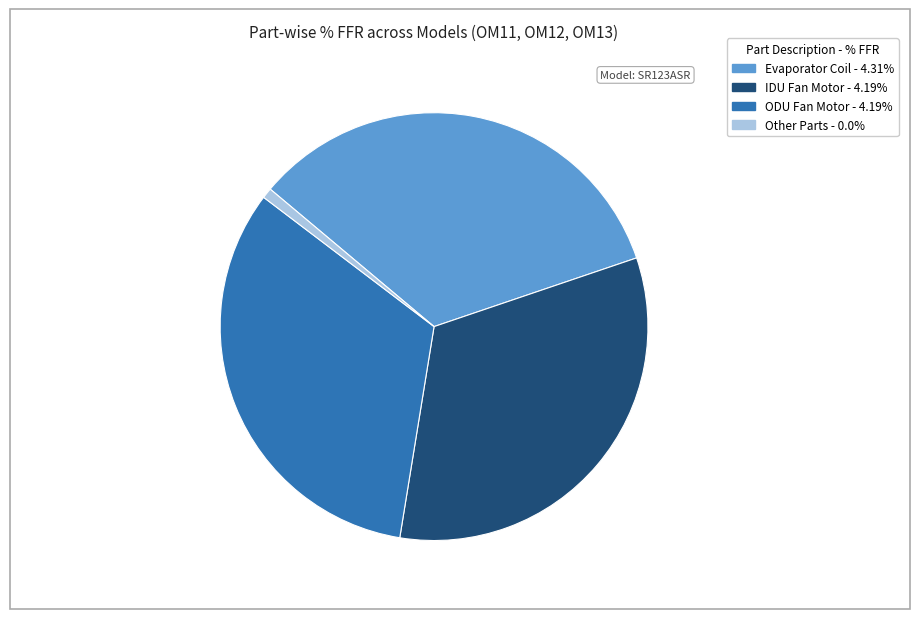

Does IDU Fan Motor - 4.19% represent more than half of the total?

No